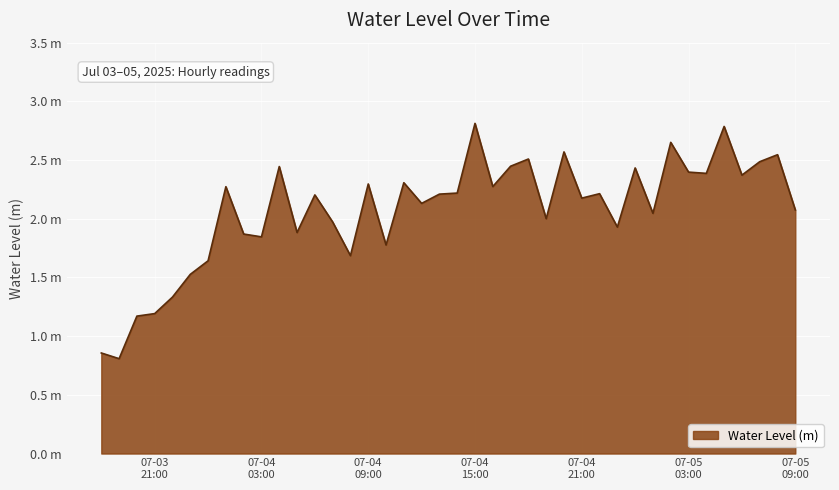

Does the chart have visible grid lines?

Yes